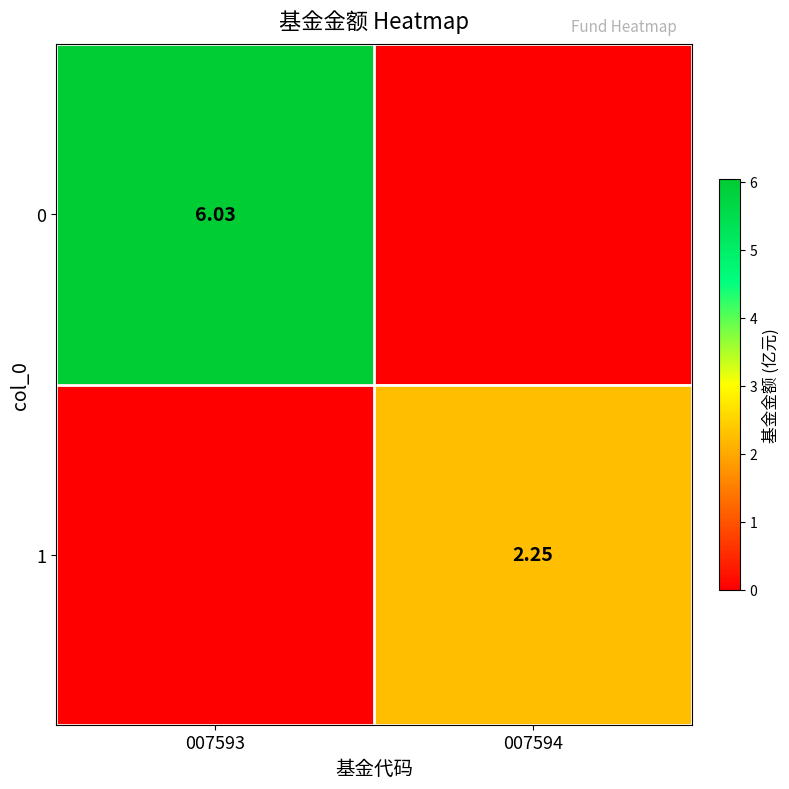

What is the maximum value shown in the chart?

6.0